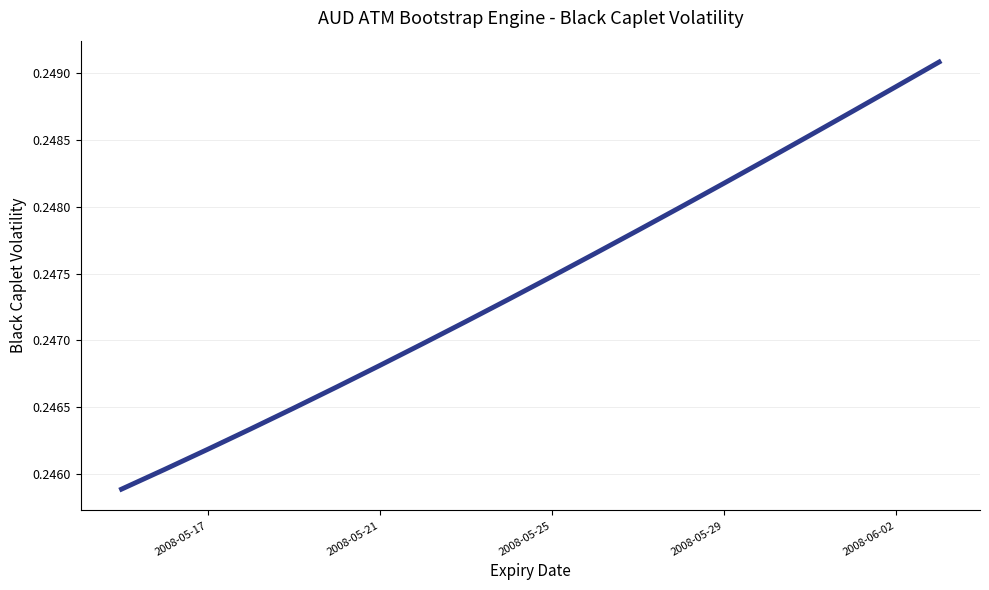

True or false: the data shows 0.4 at 2008-05-21.

False